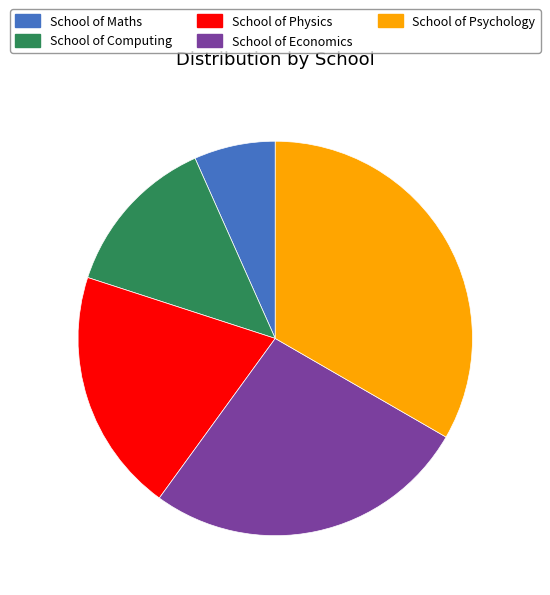

Approximately how many times larger is the value at School of Computing compared to School of Economics?

0.5